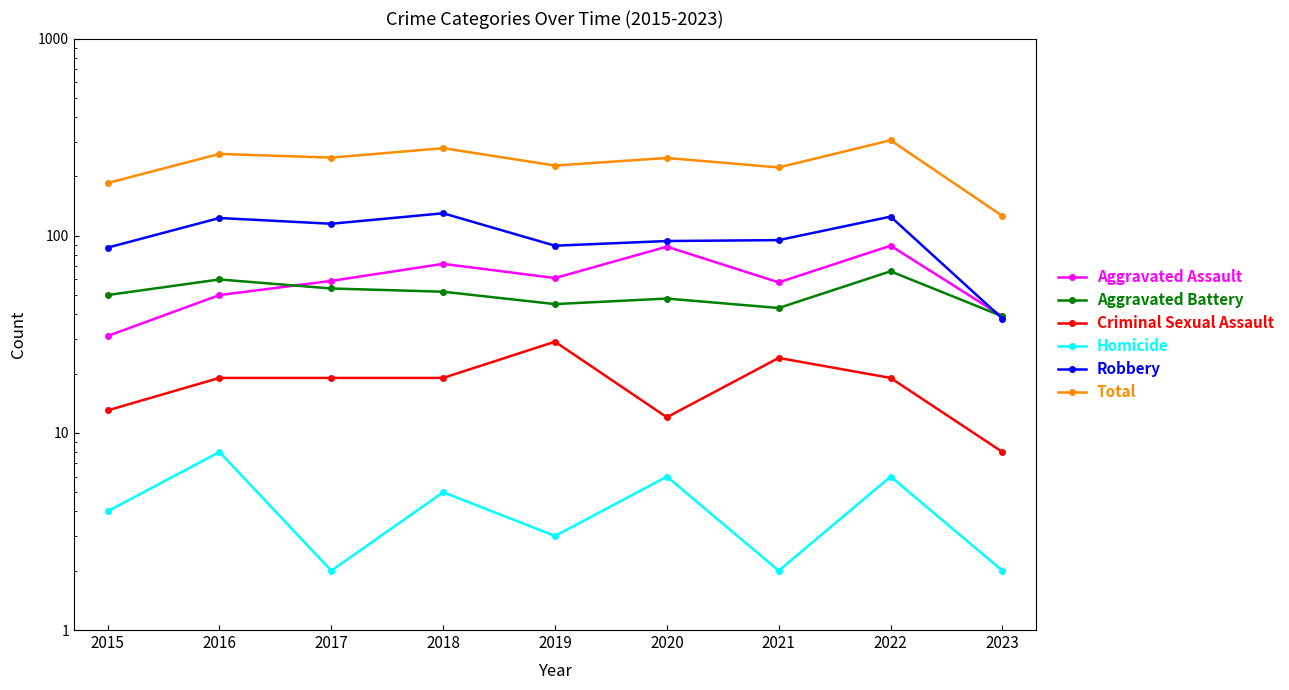

Reading left to right, transcribe all the data shown in this chart.

Aggravated Assault: 31	50	59	72	61	88	58	89	39
Aggravated Battery: 50	60	54	52	45	48	43	66	39
Criminal Sexual Assault: 13	19	19	19	29	12	24	19	8
Homicide: 4	8	2	5	3	6	2	6	2
Robbery: 87	123	115	130	89	94	95	125	38
Total: 185	260	249	278	227	248	222	305	126